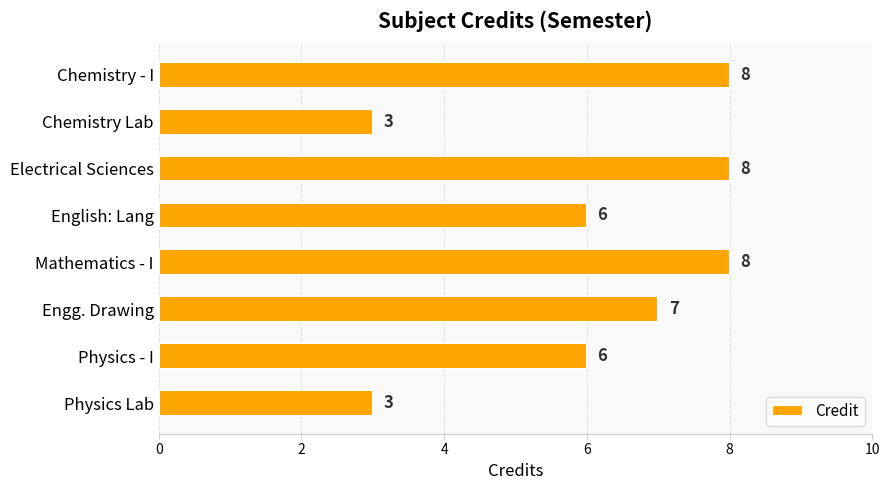

How many values are between 6 and 8?

6